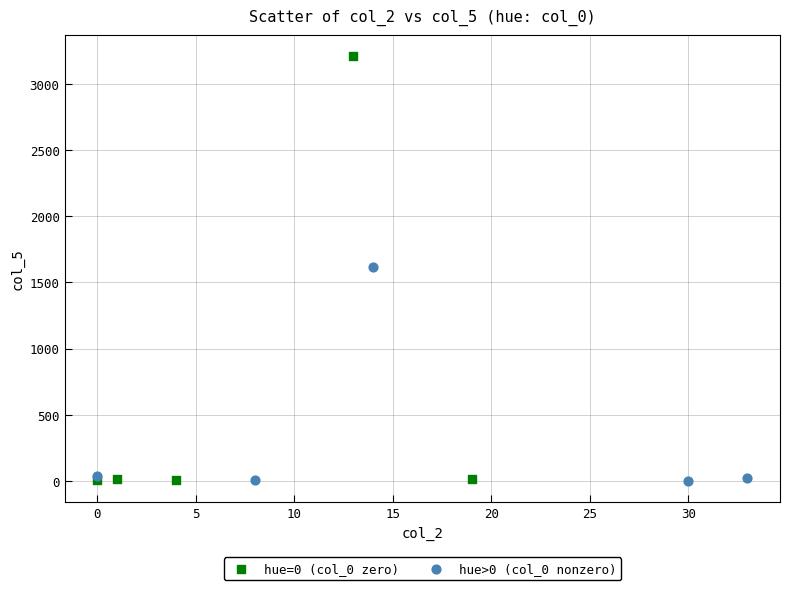

Which series reaches the maximum Y coordinate?

hue=0 (col_0 zero)